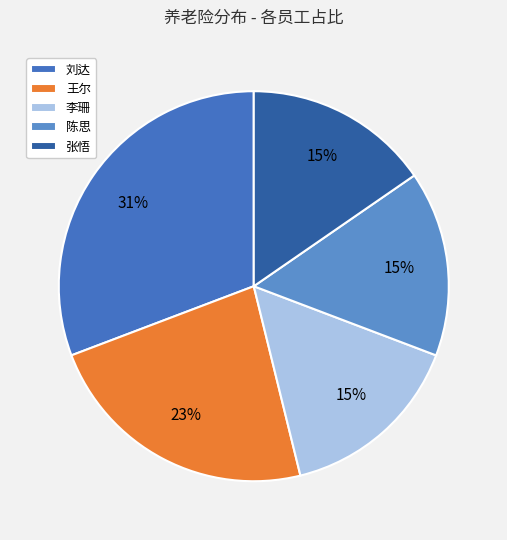

Count the number of slices in the pie.

5